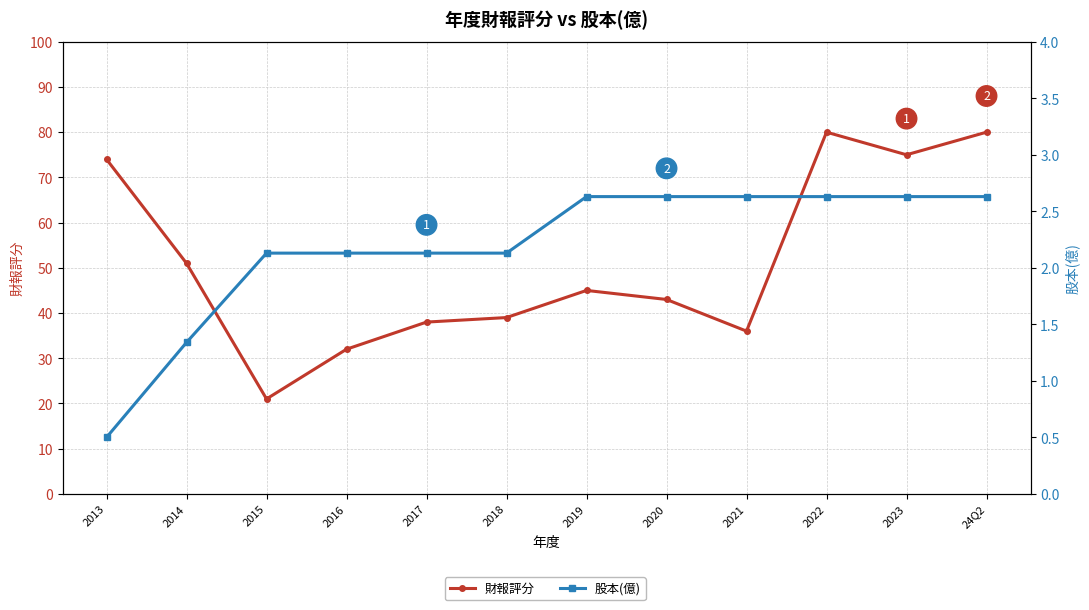

At how many categories does at least one series exceed 9?

12